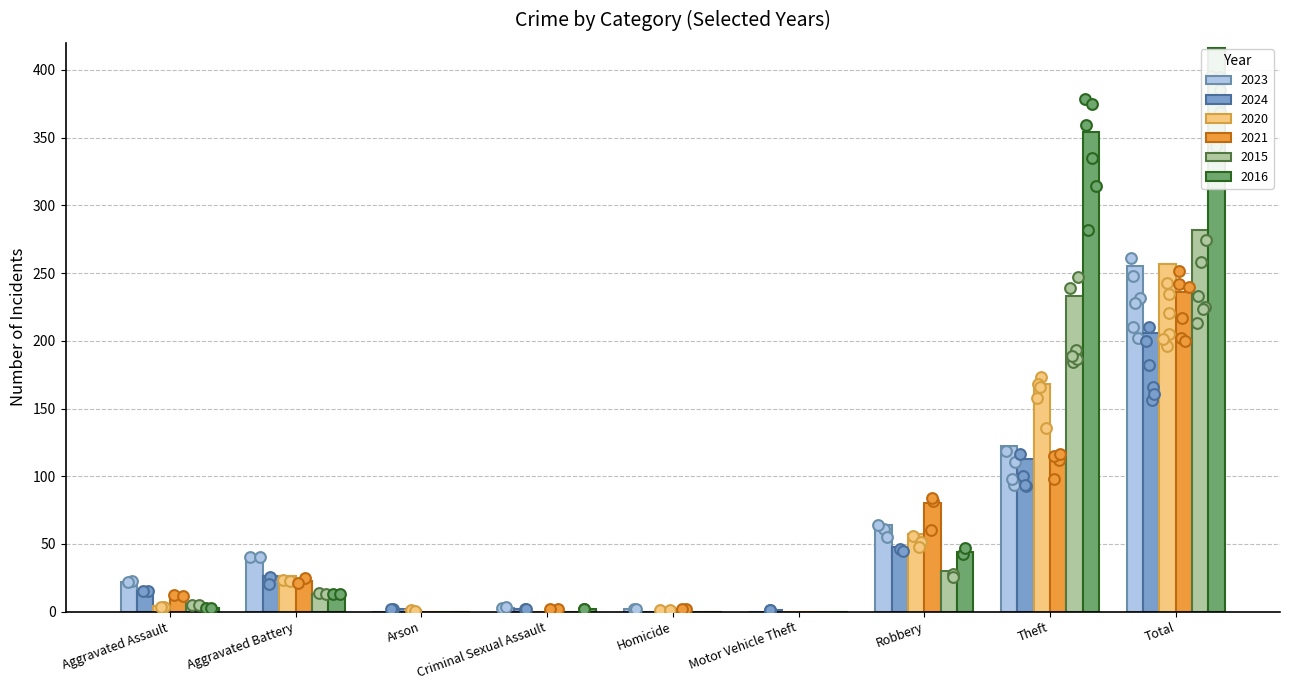

What are all the series names shown in the legend?

2023, 2024, 2020, 2021, 2015, 2016